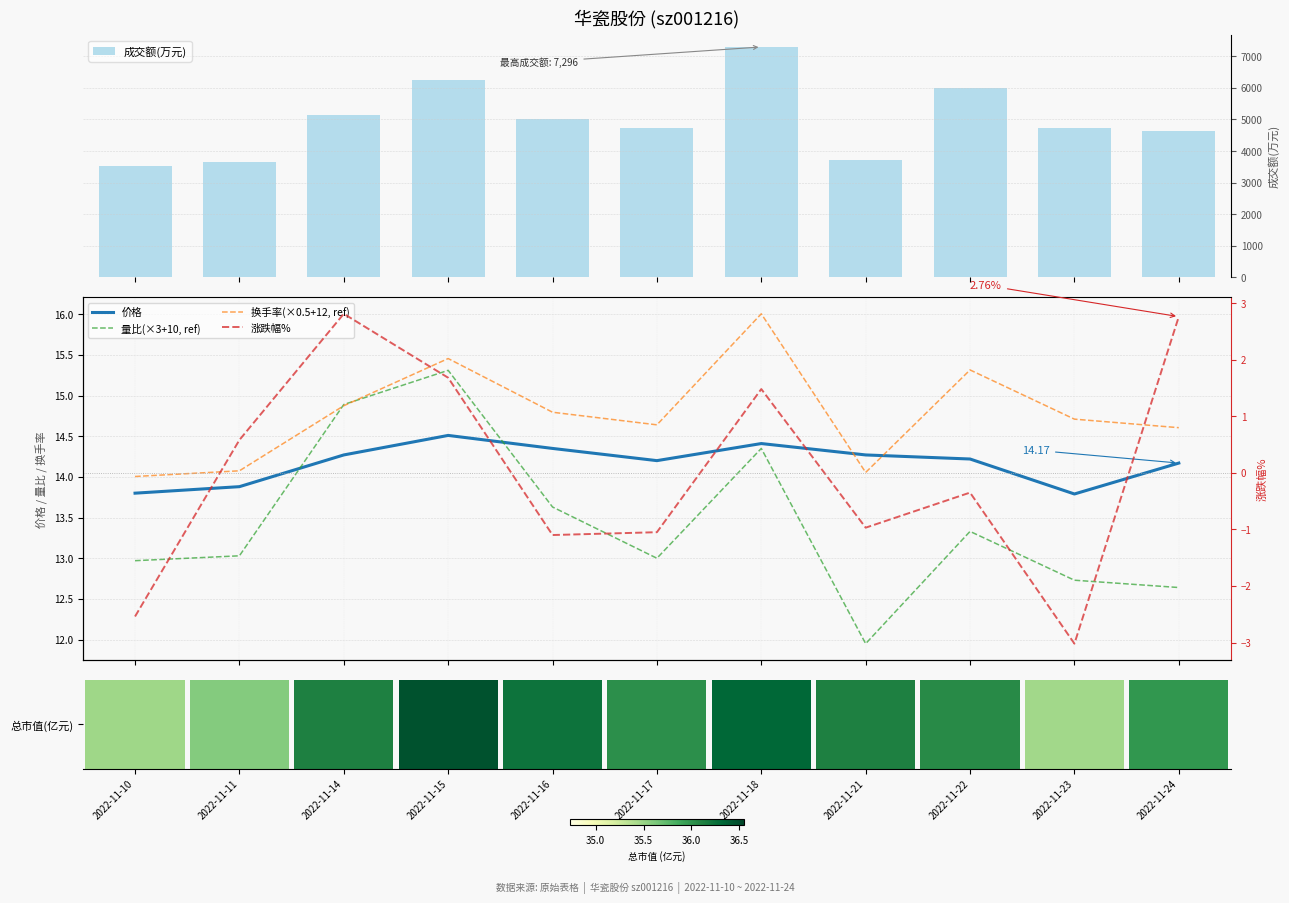

Reading left to right, extract all data points from this chart.

成交额(万元): 2022-11-10=3520.0	2022-11-11=3658.0	2022-11-14=5139.0	2022-11-15=6254.0	2022-11-16=5027.0	2022-11-17=4723.0	2022-11-18=7296.0	2022-11-21=3706.0	2022-11-22=5998.0	2022-11-23=4730.0	2022-11-24=4649.0
价格: 2022-11-10=13.8	2022-11-11=13.9	2022-11-14=14.3	2022-11-15=14.5	2022-11-16=14.3	2022-11-17=14.2	2022-11-18=14.4	2022-11-21=14.3	2022-11-22=14.2	2022-11-23=13.8	2022-11-24=14.2
量比(×3+10, ref): 2022-11-10=13.0	2022-11-11=13.0	2022-11-14=14.9	2022-11-15=15.3	2022-11-16=13.6	2022-11-17=13.0	2022-11-18=14.3	2022-11-21=11.9	2022-11-22=13.3	2022-11-23=12.7	2022-11-24=12.6
换手率(×0.5+12, ref): 2022-11-10=14.0	2022-11-11=14.1	2022-11-14=14.9	2022-11-15=15.5	2022-11-16=14.8	2022-11-17=14.6	2022-11-18=16.0	2022-11-21=14.1	2022-11-22=15.3	2022-11-23=14.7	2022-11-24=14.6
涨跌幅%: 2022-11-10=-2.5	2022-11-11=0.6	2022-11-14=2.8	2022-11-15=1.7	2022-11-16=-1.1	2022-11-17=-1.1	2022-11-18=1.5	2022-11-21=-1.0	2022-11-22=-0.3	2022-11-23=-3.0	2022-11-24=2.8